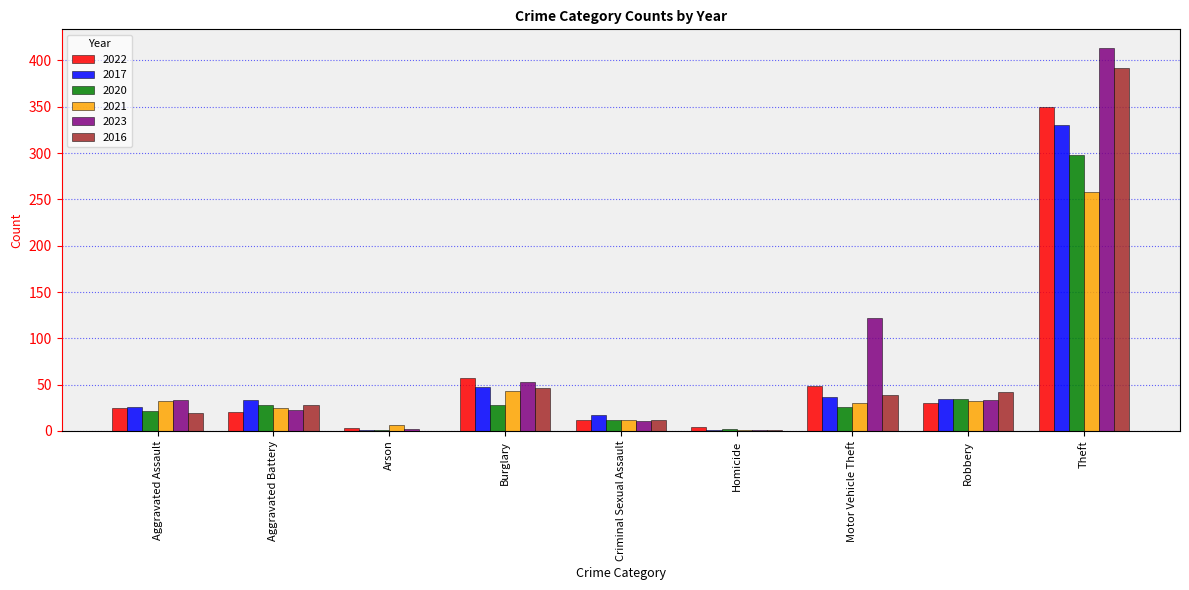

Is the value of 2023 at Motor Vehicle Theft greater than the value of 2017 at Arson?

Yes